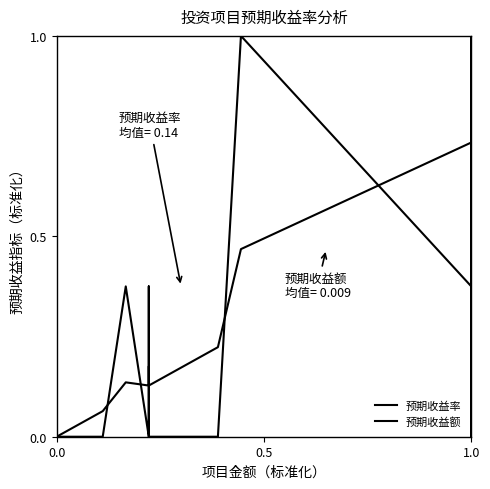

Is it true that 预期收益率 equals 0.6 at 11?

False